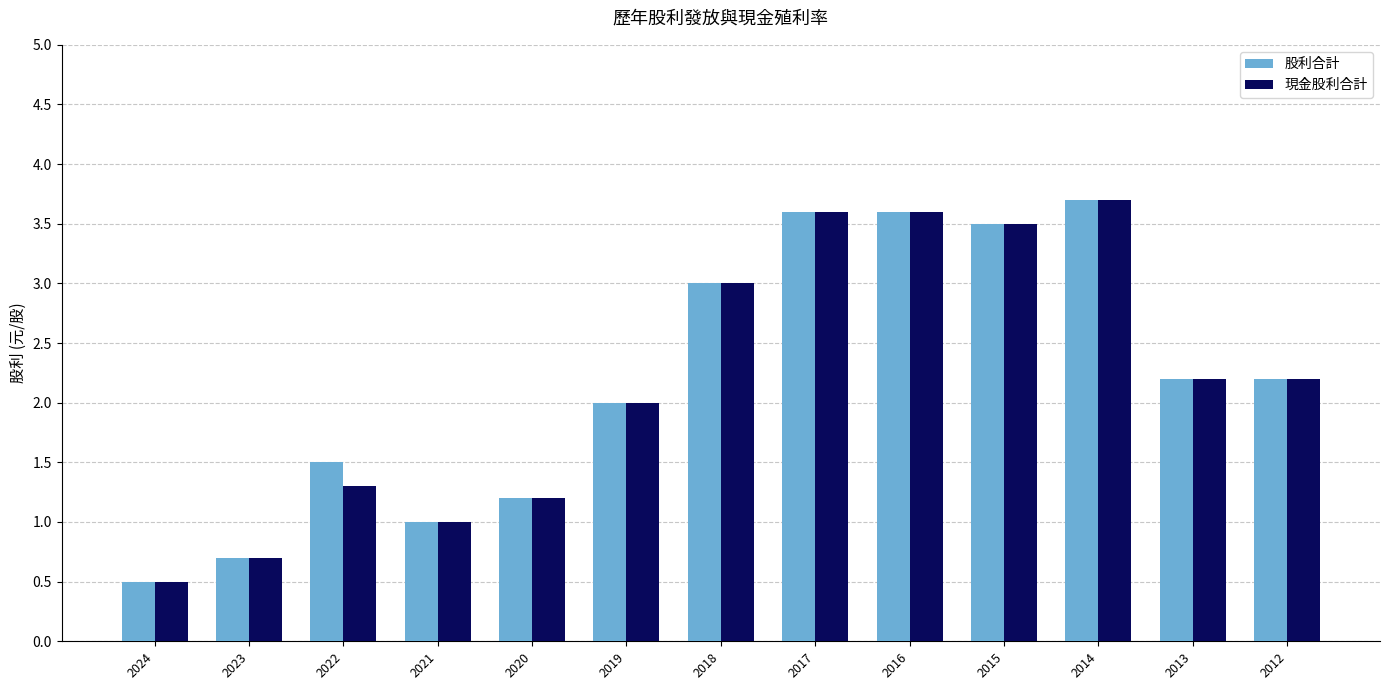

What is the average value of the 現金股利合計 series?

2.2